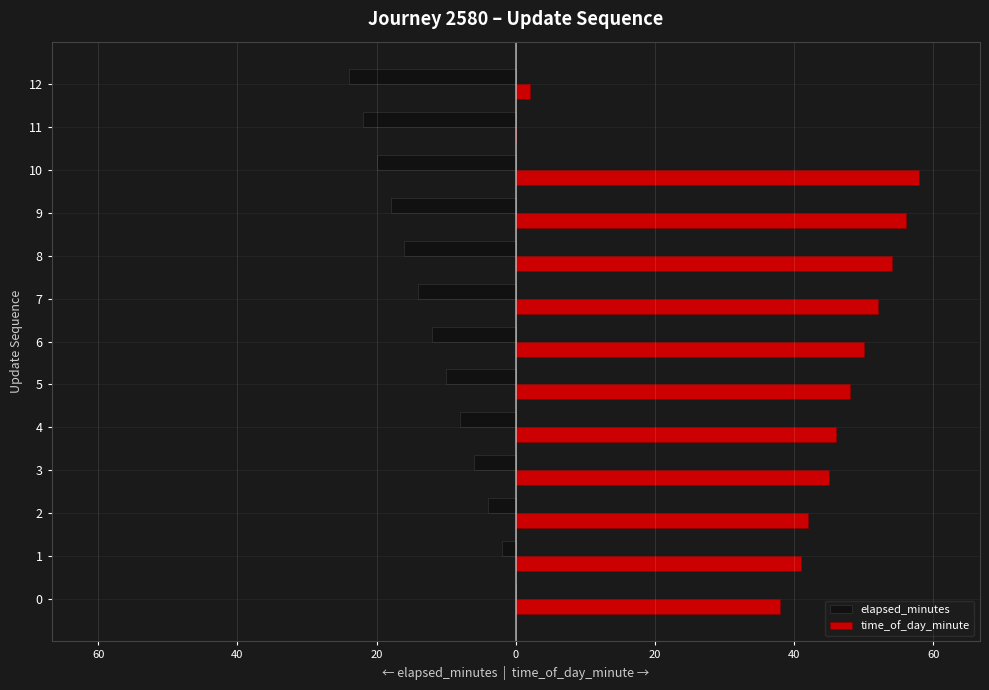

What is the highest value of the time_of_day_minute series?

58